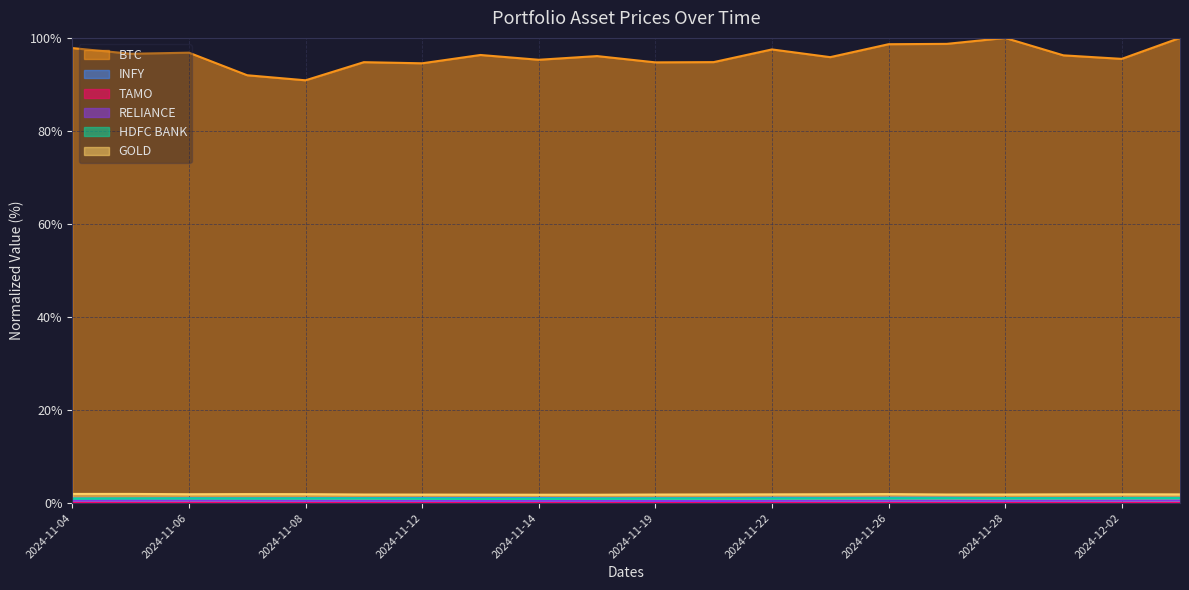

True or false: TAMO and HDFC BANK intersect in this chart.

False